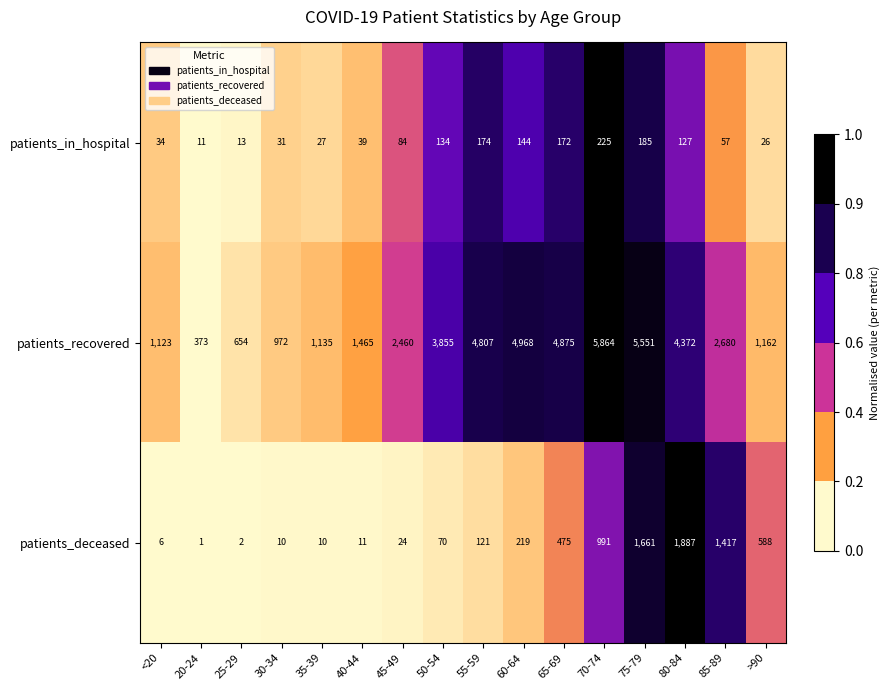

The value of patients_recovered at 75-79 is 5551. True or false?

True